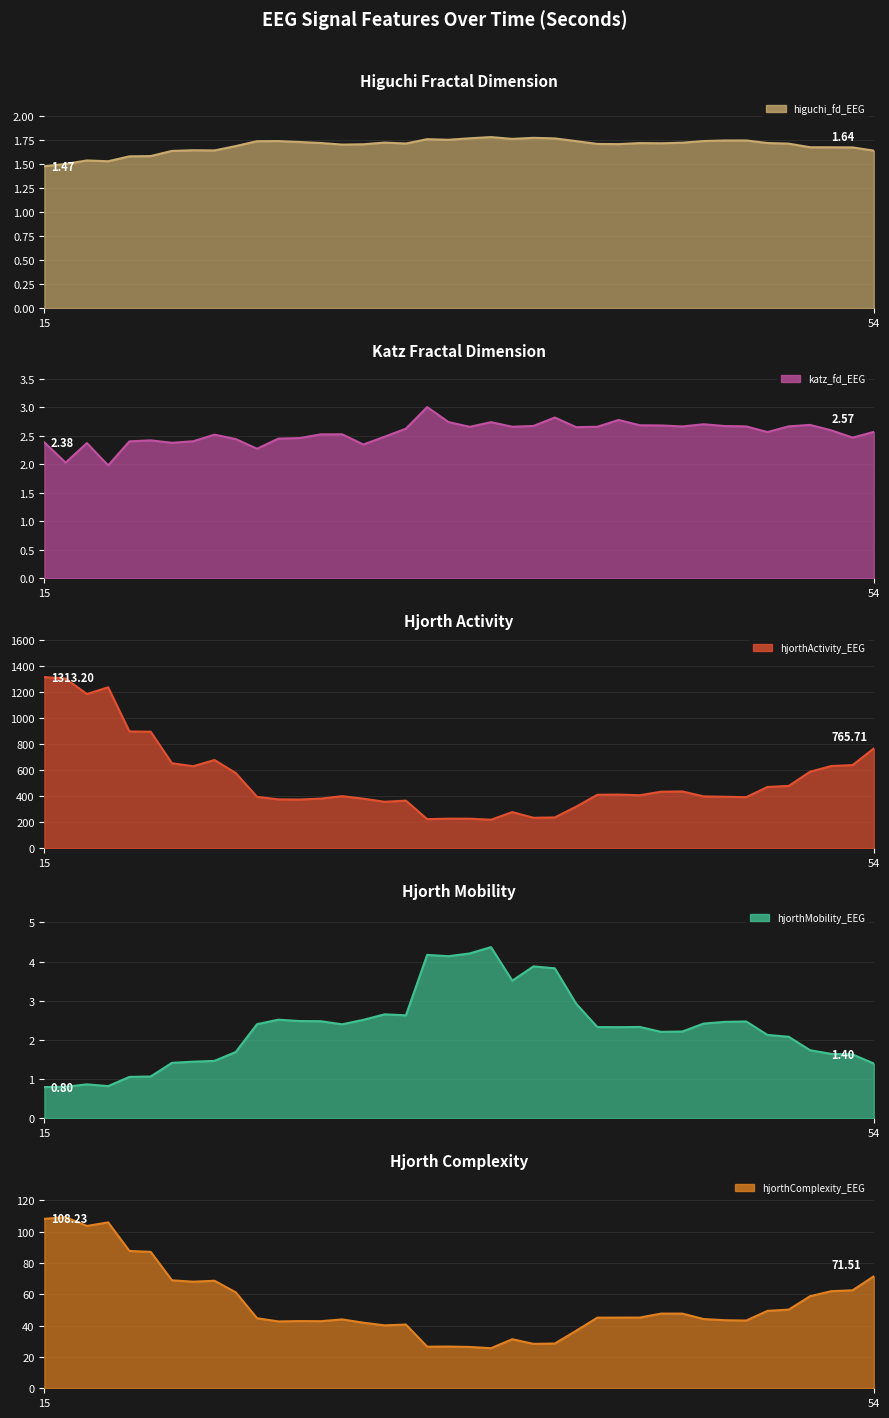

True or false: hjorthActivity_EEG and hjorthComplexity_EEG cross at least once.

False